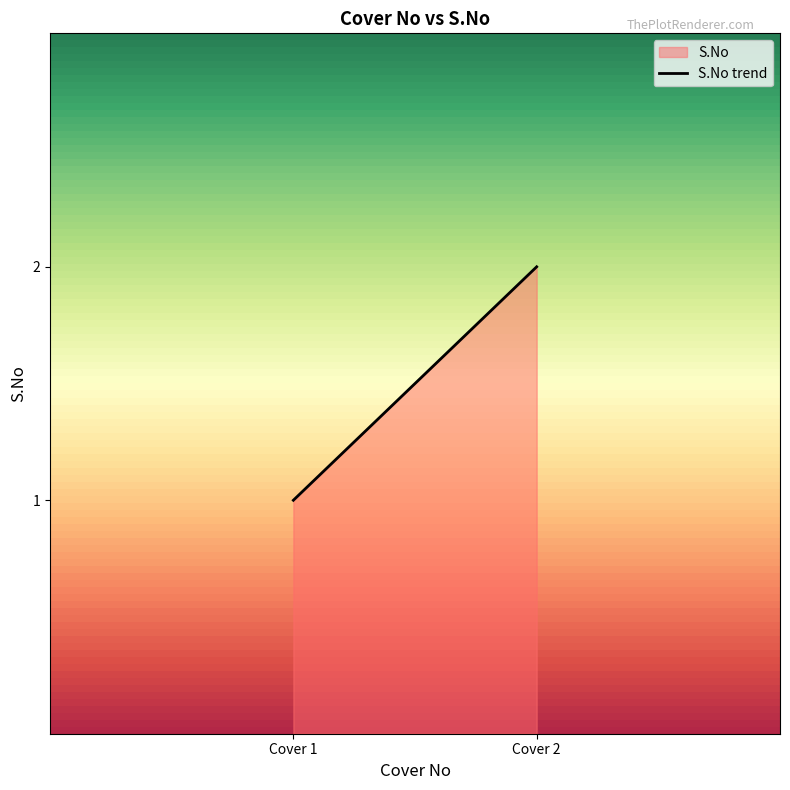

What is the maximum value for S.No?

2